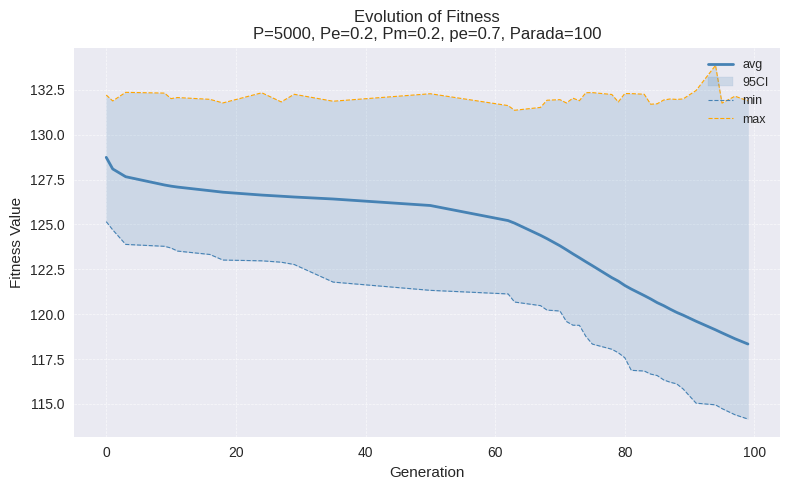

What is the lowest value of the avg series?

118.3